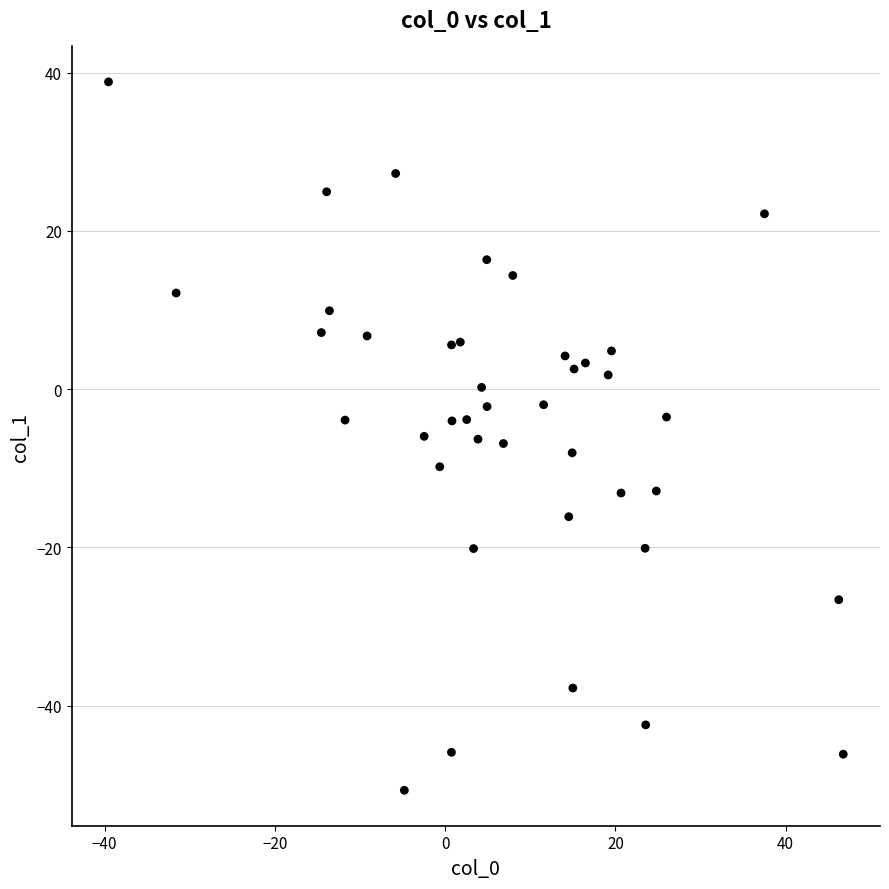

What is the range of X values (max minus min)?

86.3